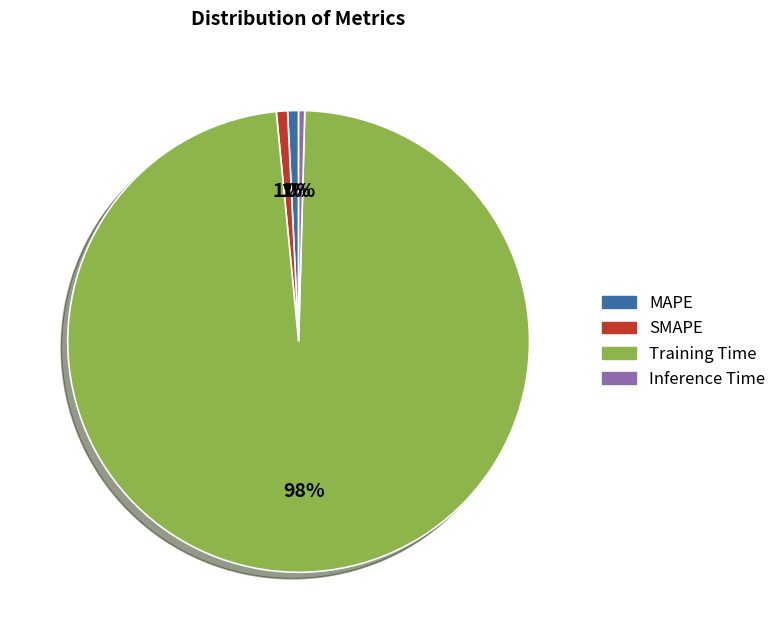

Which slice is the largest?

Training Time